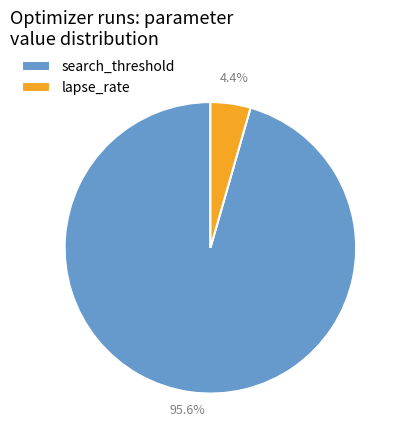

Between search_threshold and lapse_rate, which is larger?

search_threshold